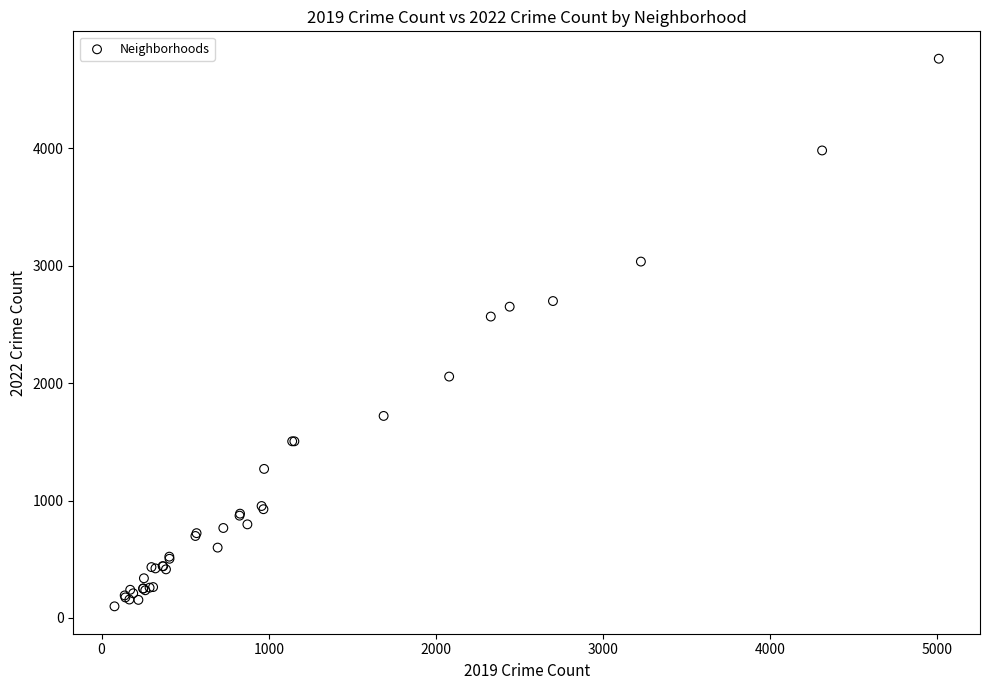

What Y value in the scatter plot is closest to 2430?

2566